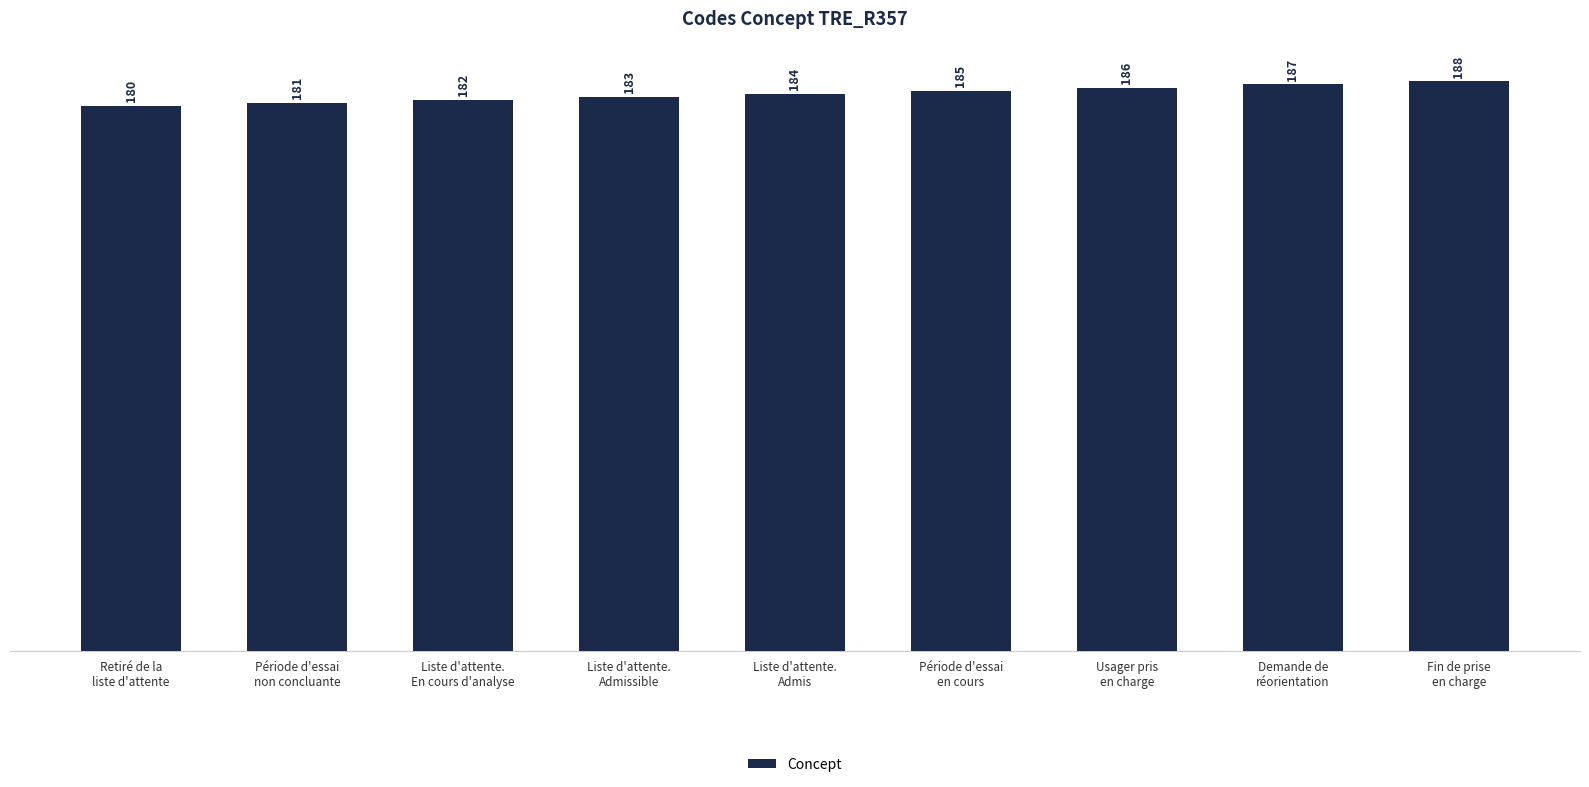

At which category does the chart reach its minimum across all series?

Retiré de la
liste d'attente